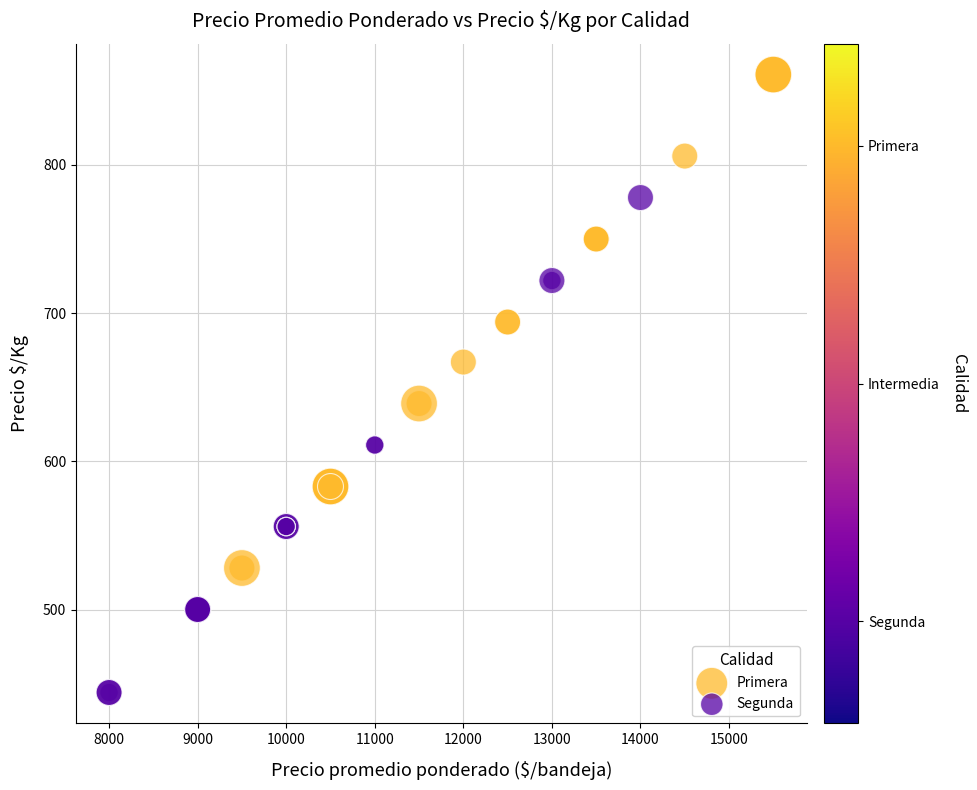

Which series reaches the minimum Y coordinate?

Segunda